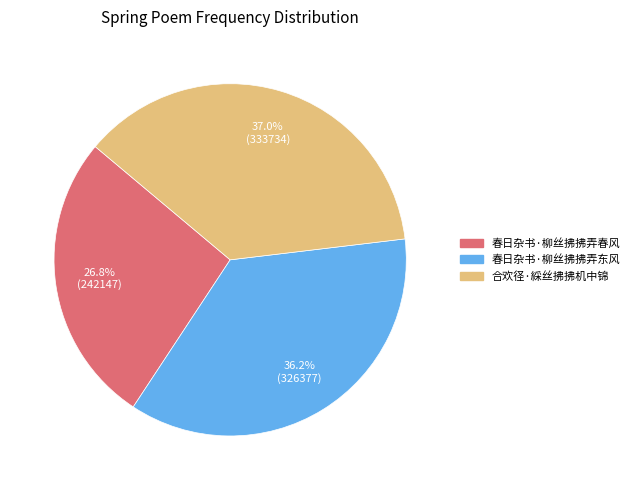

Is there a majority slice in this chart?

No